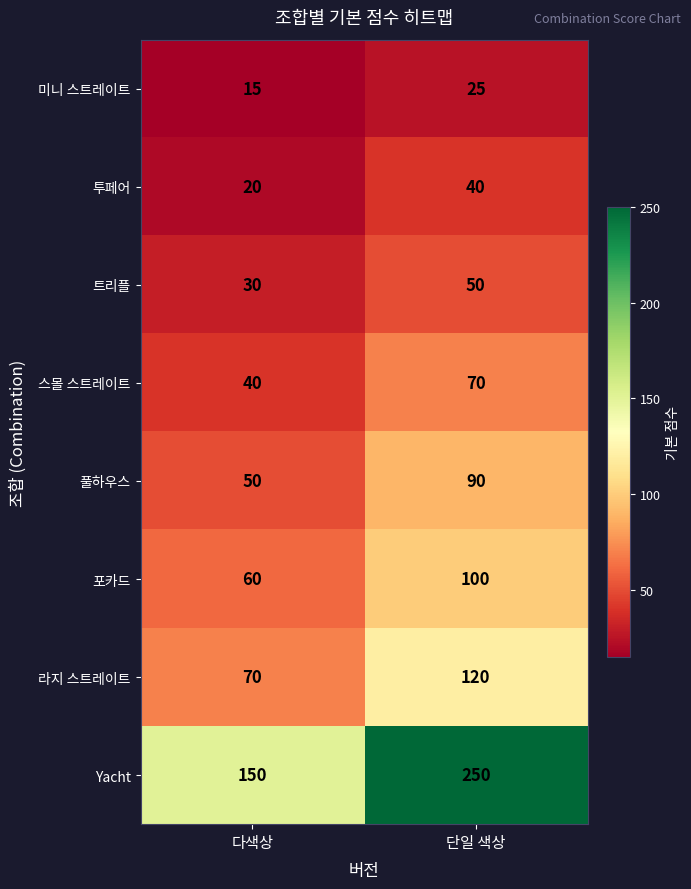

At which category does the chart reach its minimum across all series?

다색상